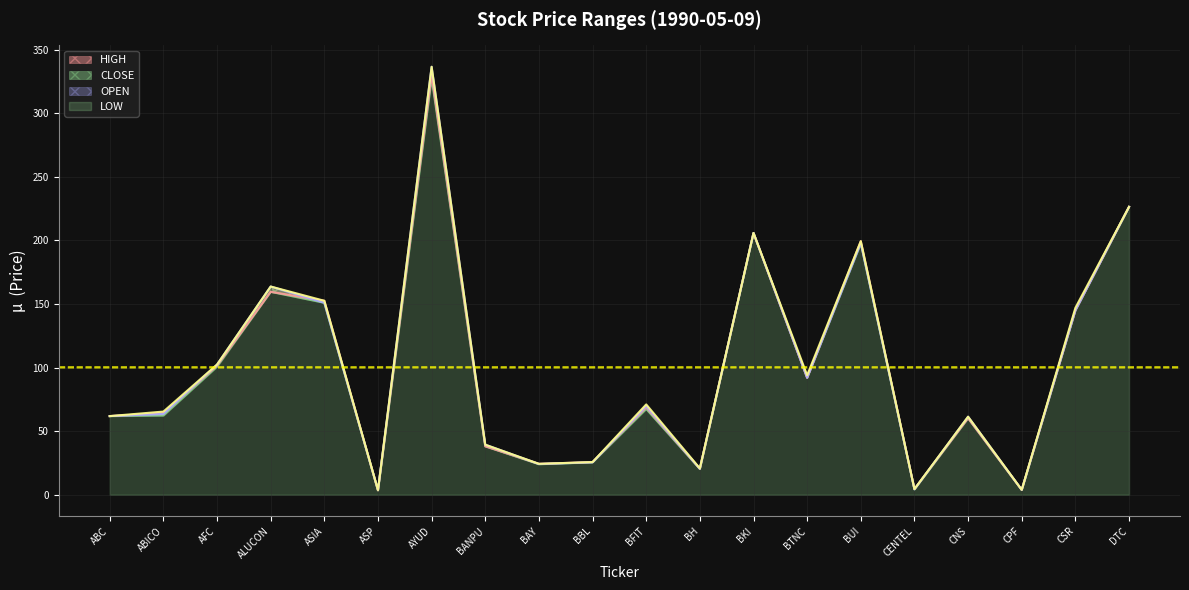

What is the spread (max minus min) of values at BTNC?

2.0